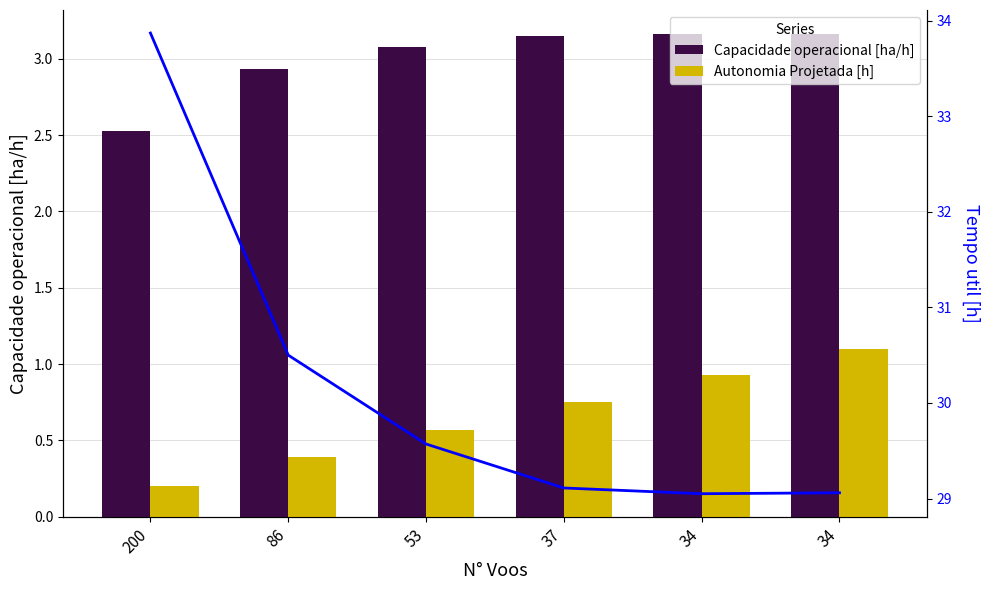

Which has a higher value, 34 or 53?

34